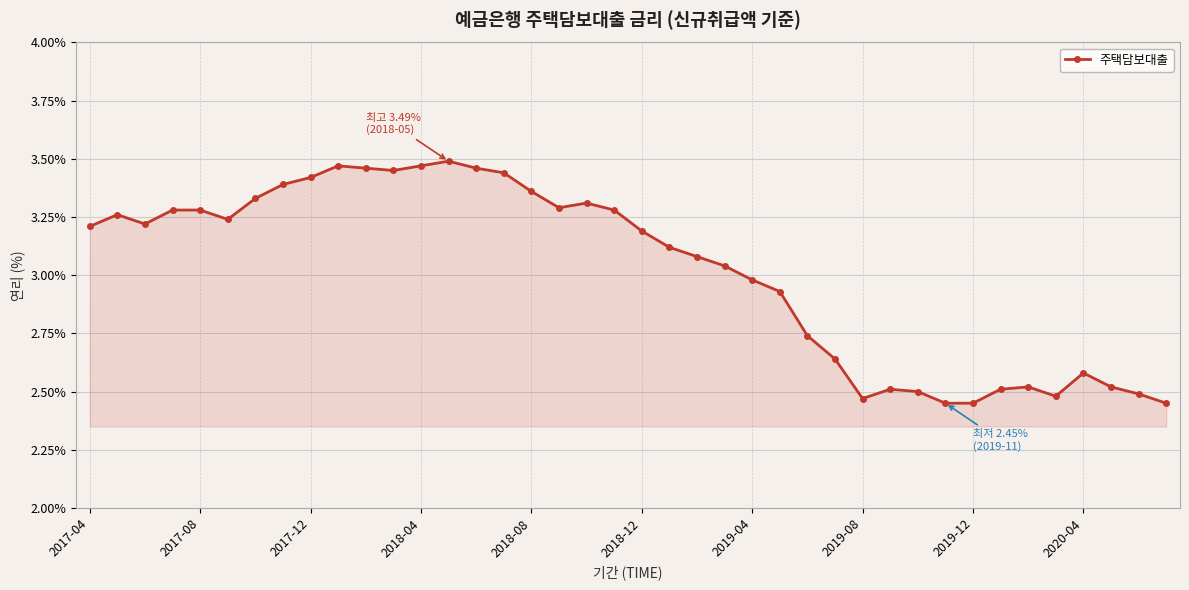

True or false: the data has more than 1 interior local peaks.

True